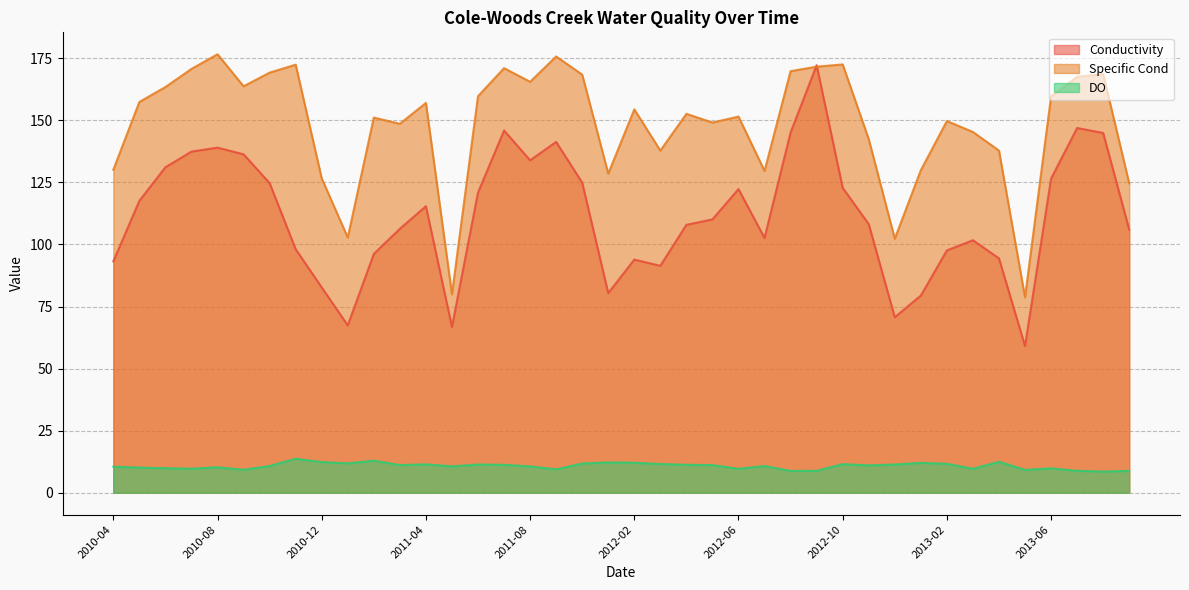

In Conductivity, how many points are higher than both neighbors (excluding endpoints)?

9